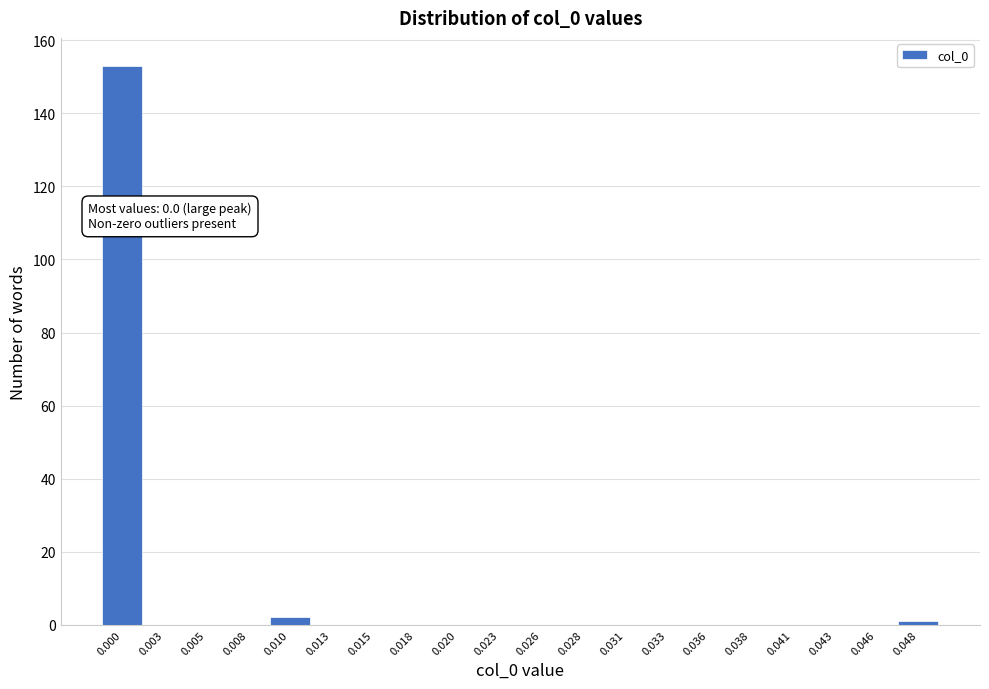

Reading right to left, extract all data points from this chart.

0.048=1	0.046=0	0.043=0	0.041=0	0.038=0	0.036=0	0.033=0	0.031=0	0.028=0	0.026=0	0.023=0	0.020=0	0.018=0	0.015=0	0.013=0	0.010=2	0.008=0	0.005=0	0.003=0	0.000=153